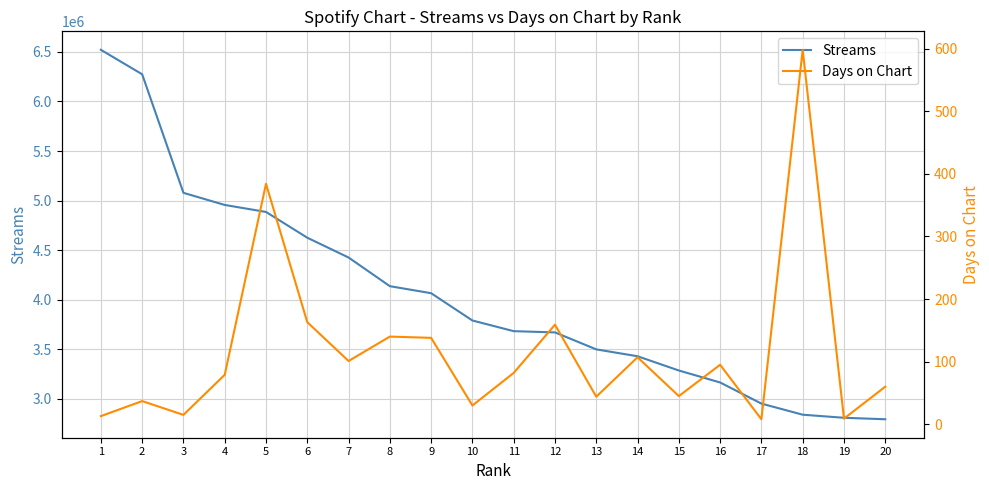

Between 13 and 14, which is larger?

13